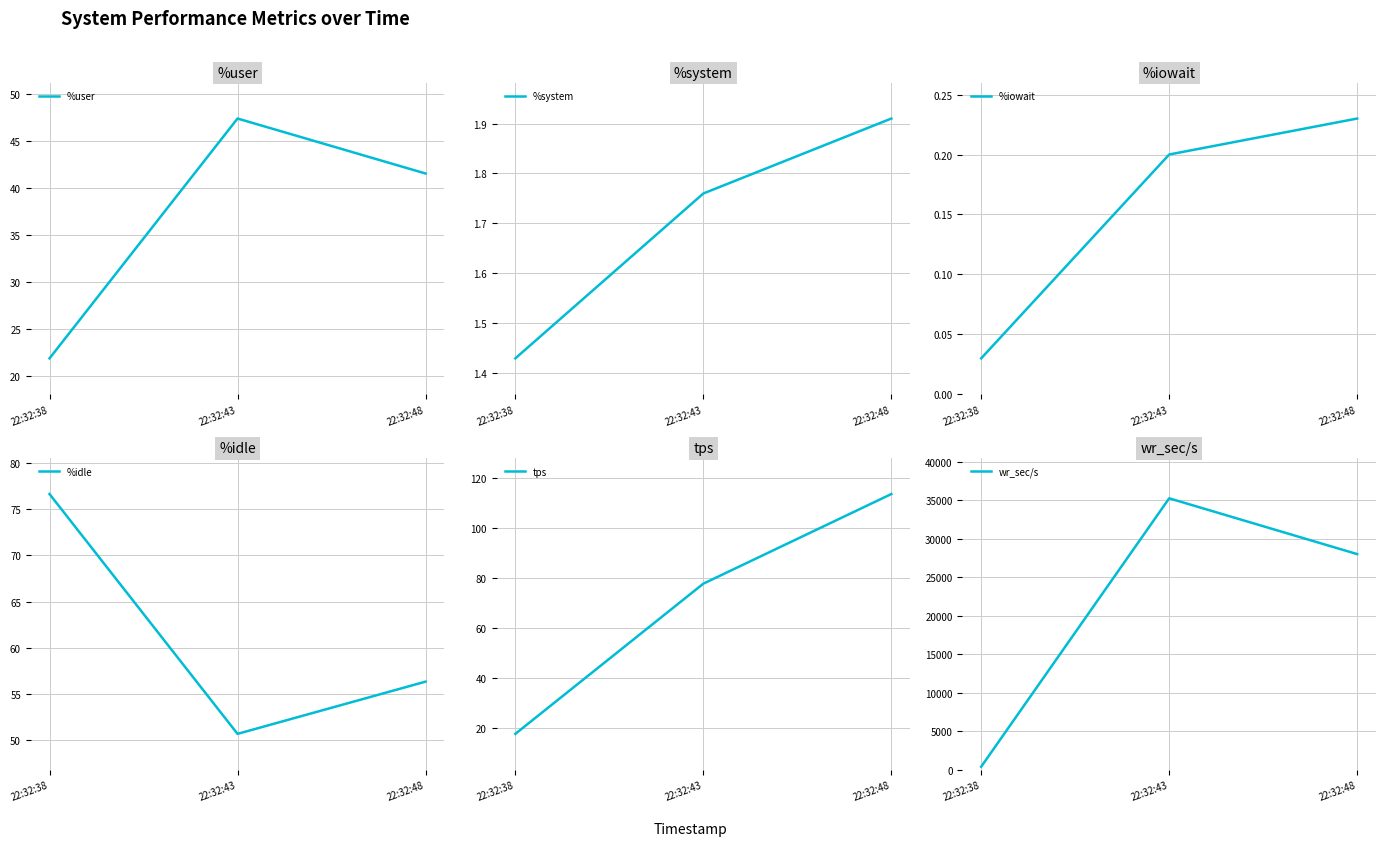

What is the spread (max minus min) of values at 22:32:38?

406.4